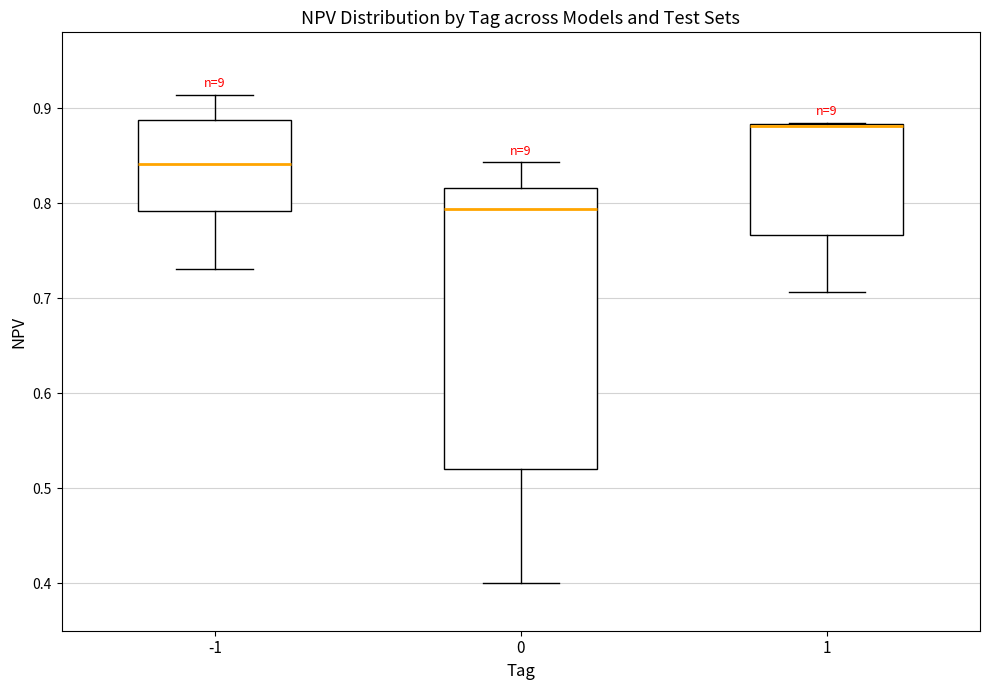

Reading left to right, read every box against the y-axis: the position of its median line, the range the box covers, and the ends of its whiskers. The values are not printed on the chart, so give them approximately, as read against the axis.

-1: median 0.84, box 0.79 to 0.89, whiskers 0.73 to 0.91
0: median 0.79, box 0.52 to 0.82, whiskers 0.40 to 0.84
1: median 0.88 (drawn on the box's upper edge), box 0.77 to 0.88, whiskers 0.71 to 0.89